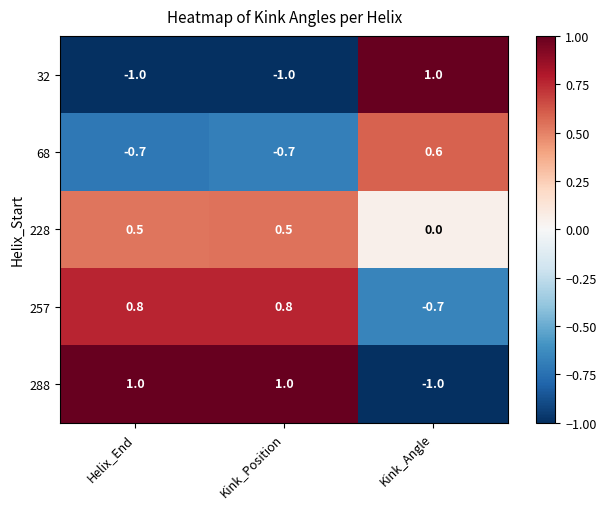

What is the minimum value for 288?

-1.0